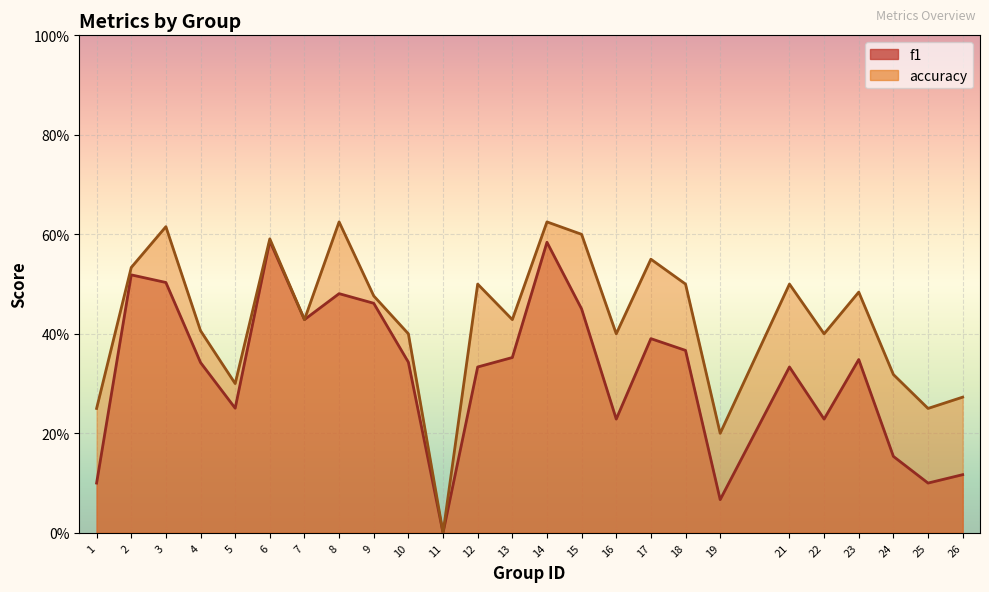

How many interior local valleys does the accuracy series have?

8